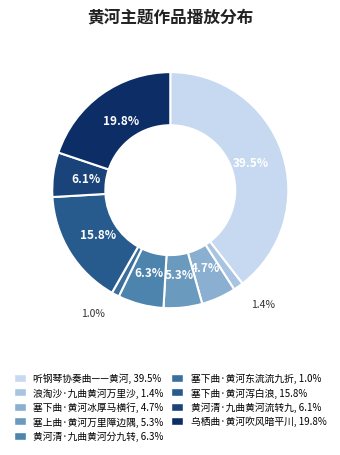

Which category has the smallest portion of the pie?

塞下曲·黄河东流流九折